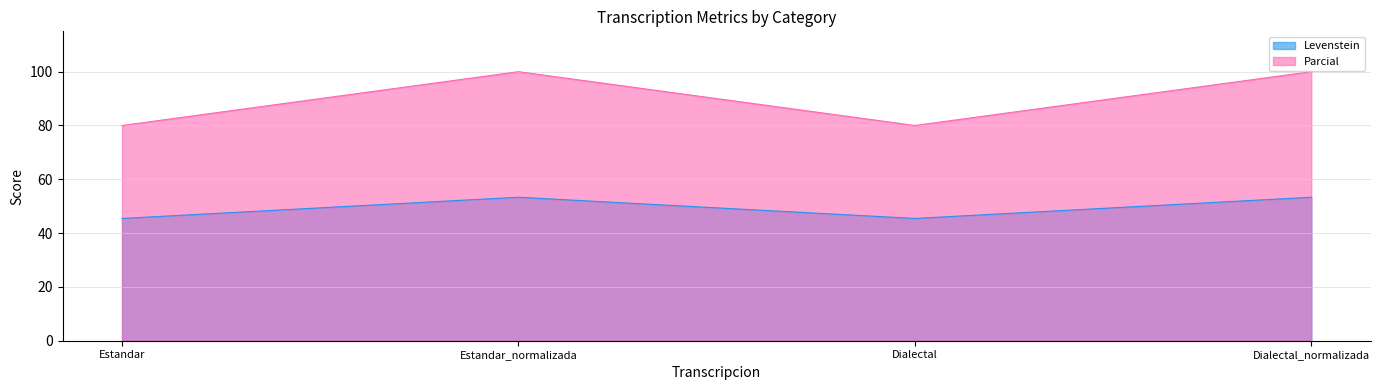

At Dialectal, list the series in order from smallest to largest.

Levenstein, Parcial